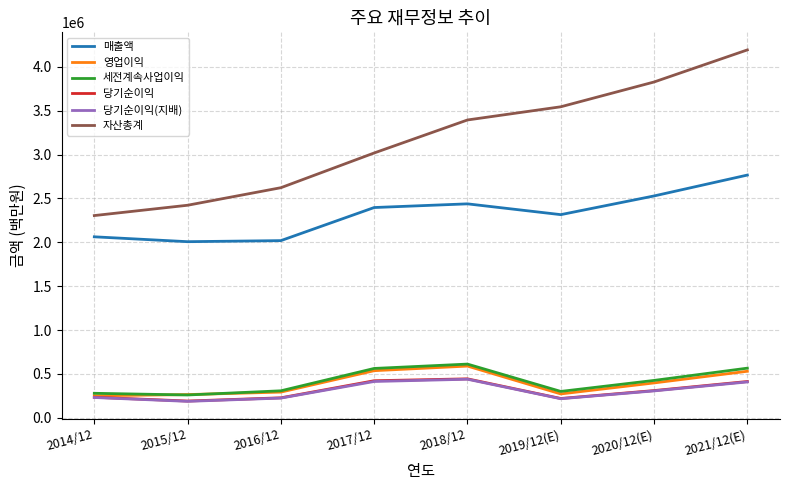

Which series changed the most between 2014/12 and 2017/12?

자산총계